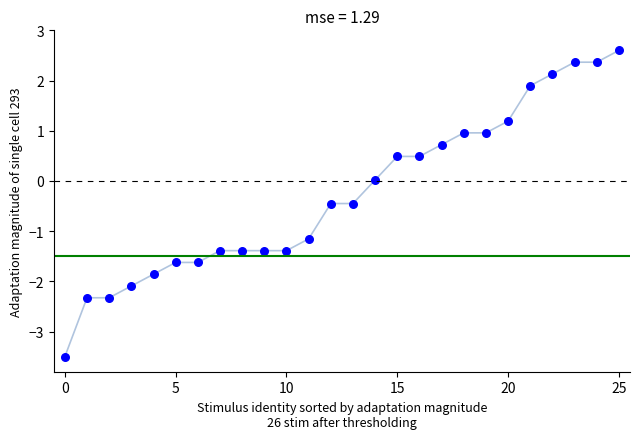

What is the range of Y values (max minus min)?

6.1